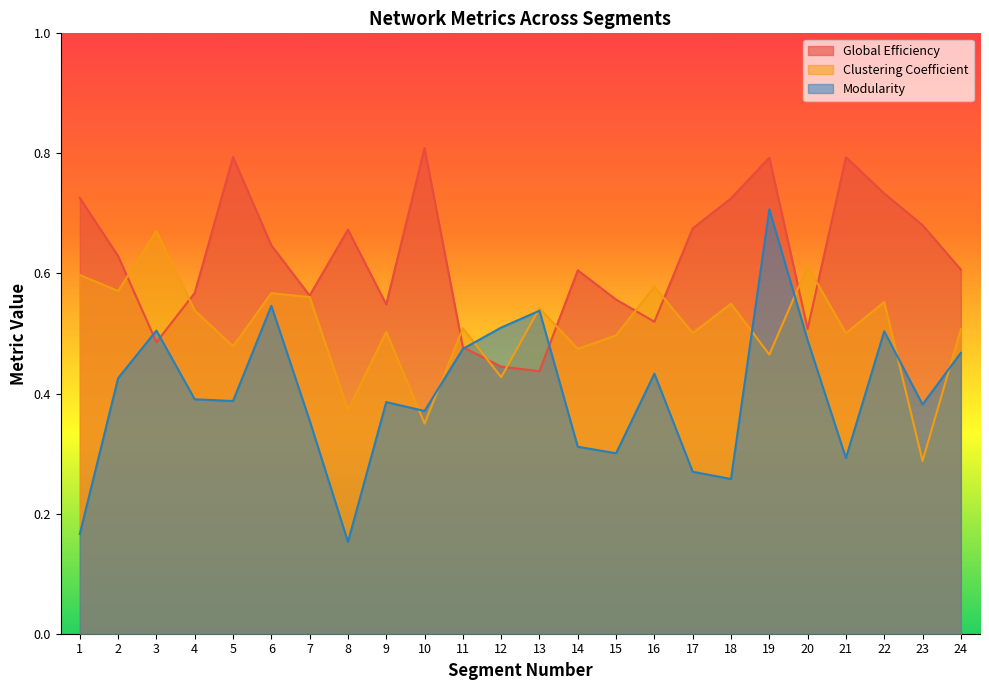

Between 9 and 17, which is larger?

17